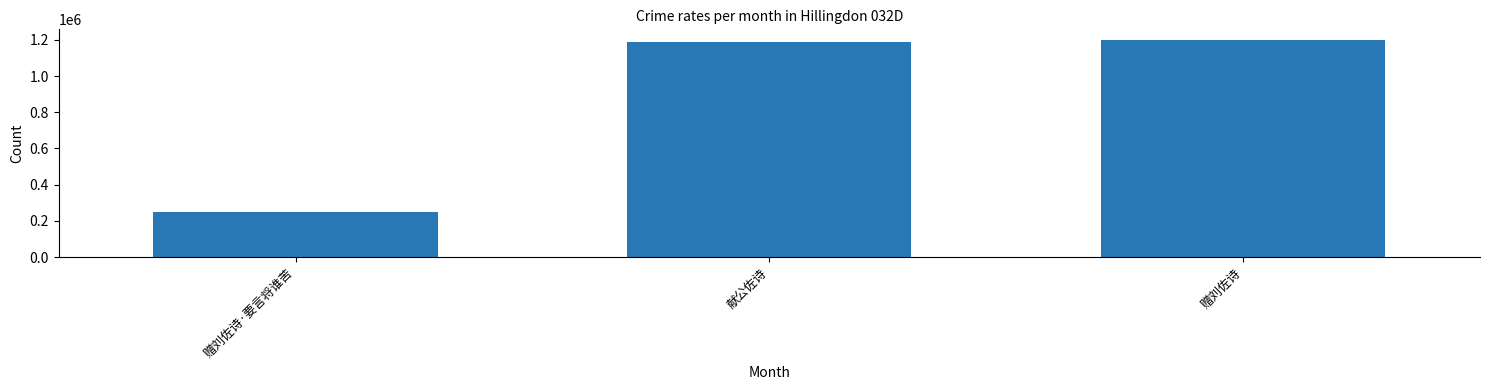

What is the difference between the second highest and minimum values?

938336